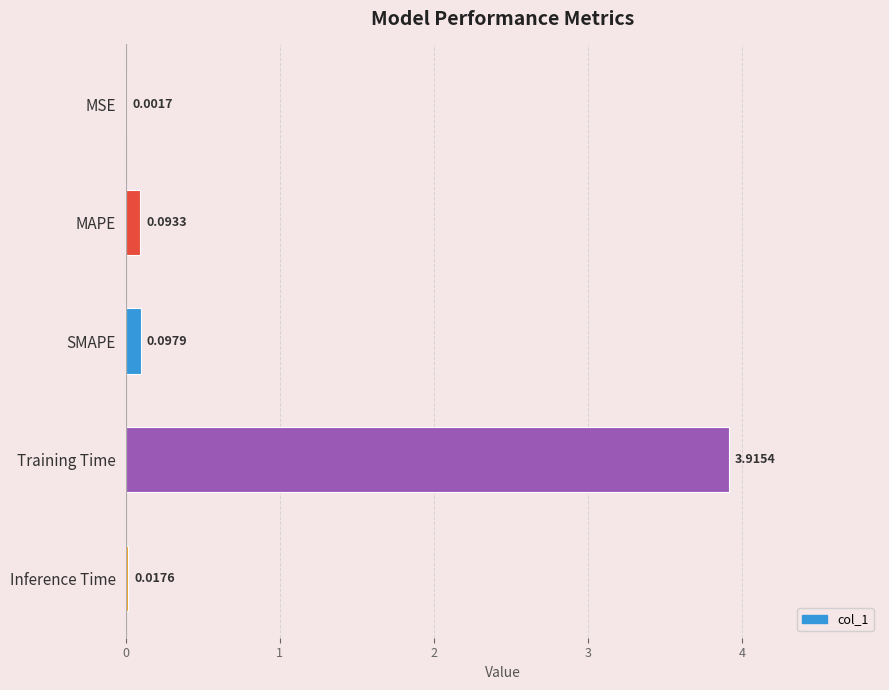

What is the sum of the values at Training Time and MAPE?

4.0